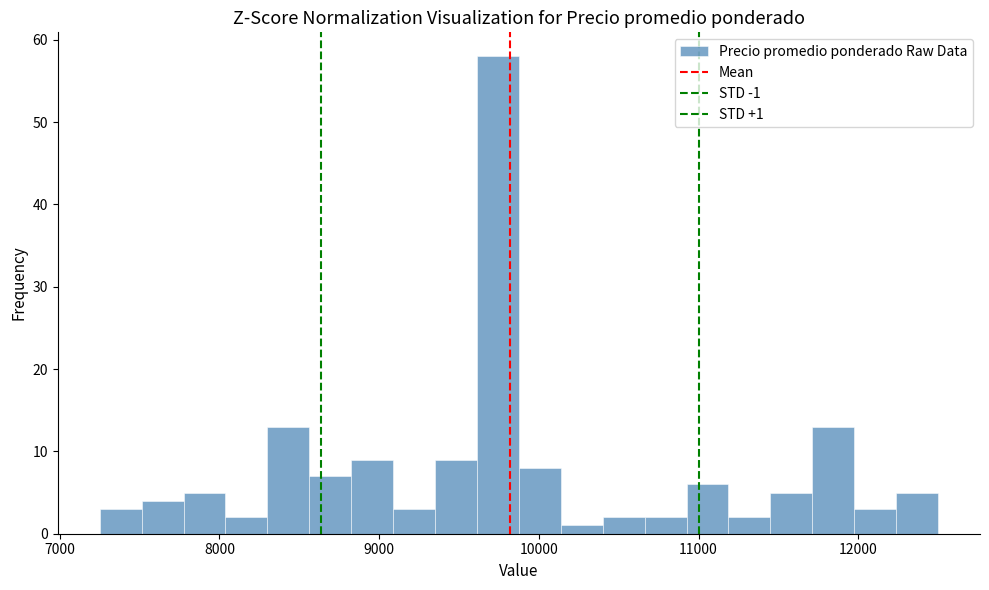

Around what value on the x-axis is the tallest bar? Give the approximate position of its centre, as read against the axis.

9700